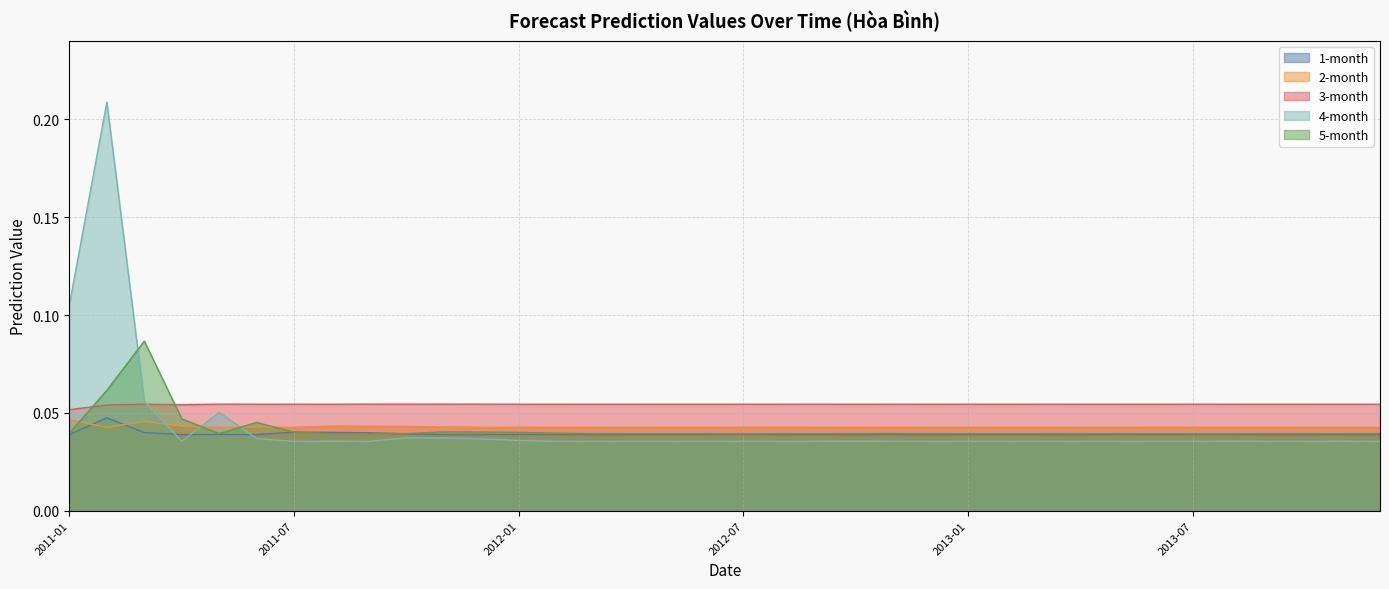

Which category has the highest value in the 2-month series?

2011-01